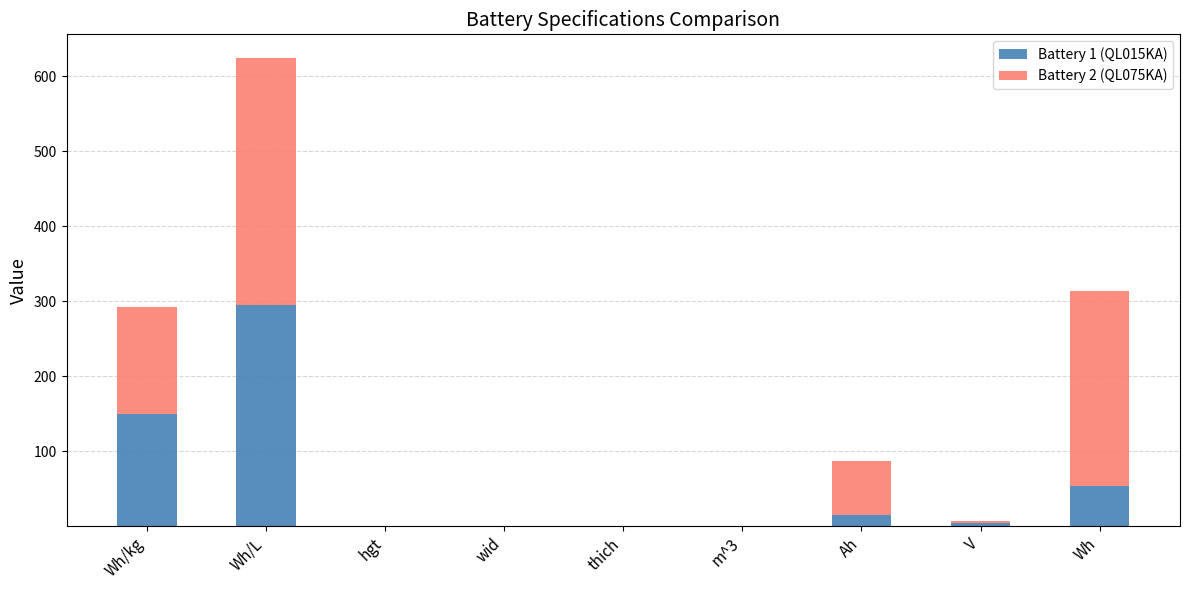

Which category has the highest value in the Battery 1 (QL015KA) series?

Wh/L